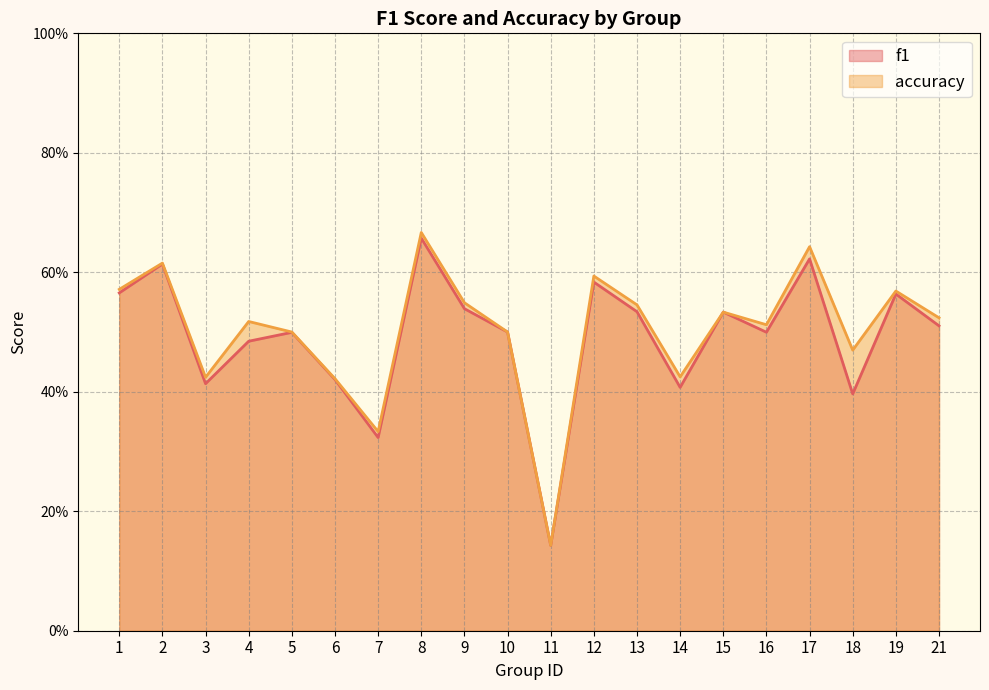

Reading right to left, what are all the values shown in this chart?

f1: 21=0.5	19=0.6	18=0.4	17=0.6	16=0.5	15=0.5	14=0.4	13=0.5	12=0.6	11=0.1	10=0.5	9=0.5	8=0.7	7=0.3	6=0.4	5=0.5	4=0.5	3=0.4	2=0.6	1=0.6
accuracy: 21=0.5	19=0.6	18=0.5	17=0.6	16=0.5	15=0.5	14=0.4	13=0.5	12=0.6	11=0.1	10=0.5	9=0.5	8=0.7	7=0.3	6=0.4	5=0.5	4=0.5	3=0.4	2=0.6	1=0.6